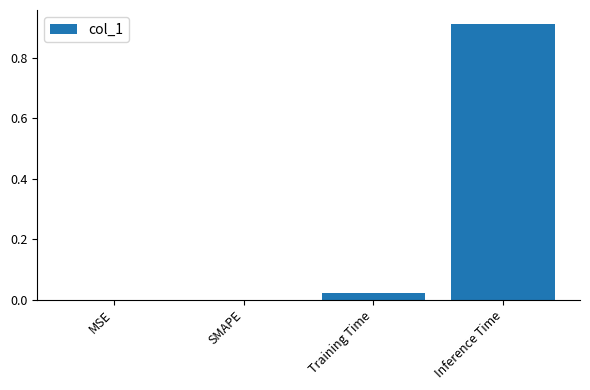

Which has a higher value, Training Time or Inference Time?

Inference Time